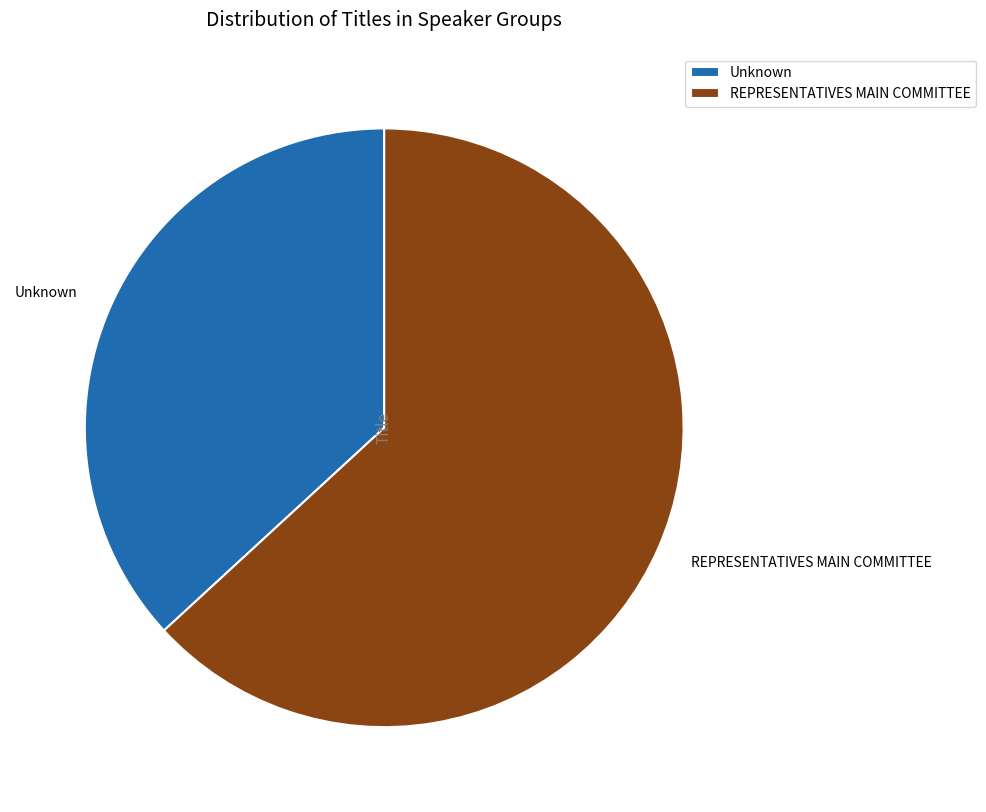

Is the sum of Unknown and REPRESENTATIVES MAIN COMMITTEE greater than half?

Yes